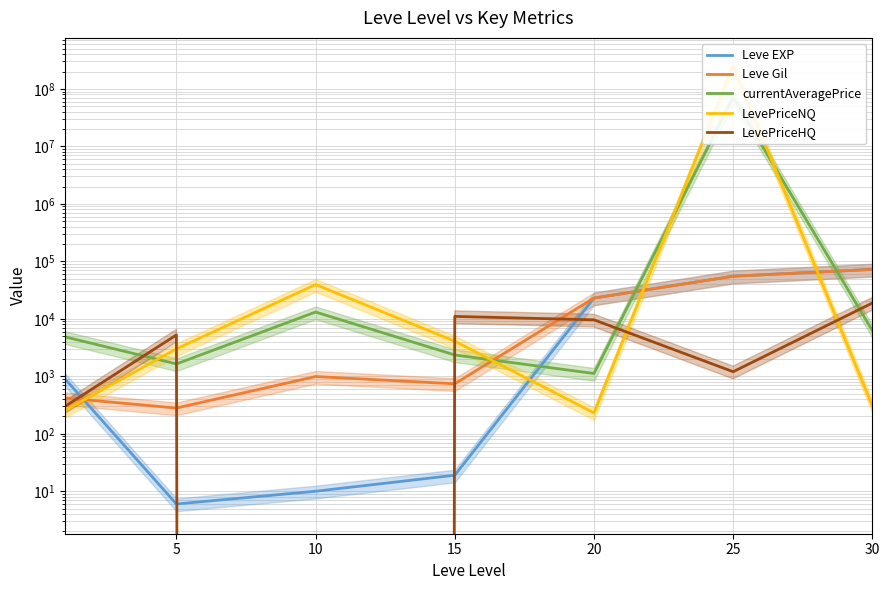

After their last crossing, which series has the higher values: Leve EXP or LevePriceHQ?

Leve EXP